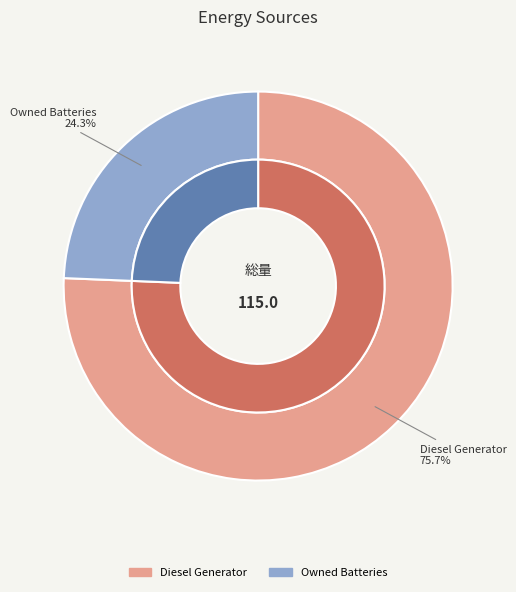

Is Owned PV the majority of the pie?

No